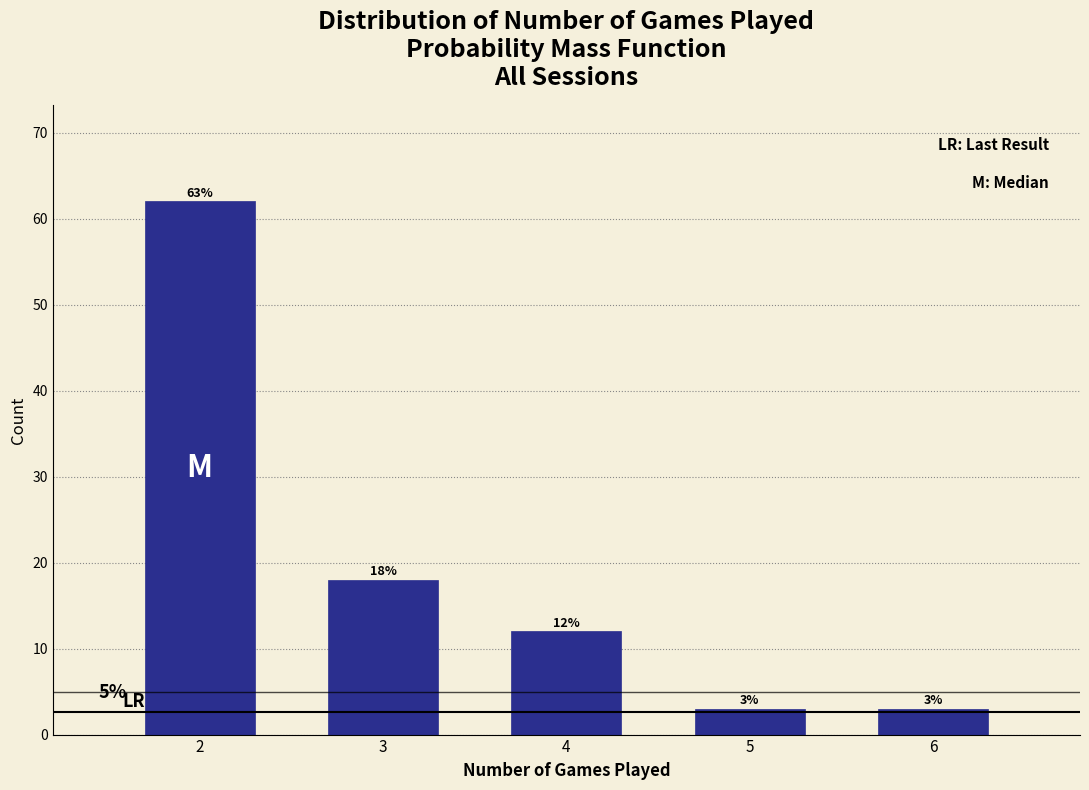

Reading left to right, what are all the values shown in this chart?

62	18	12	3	3